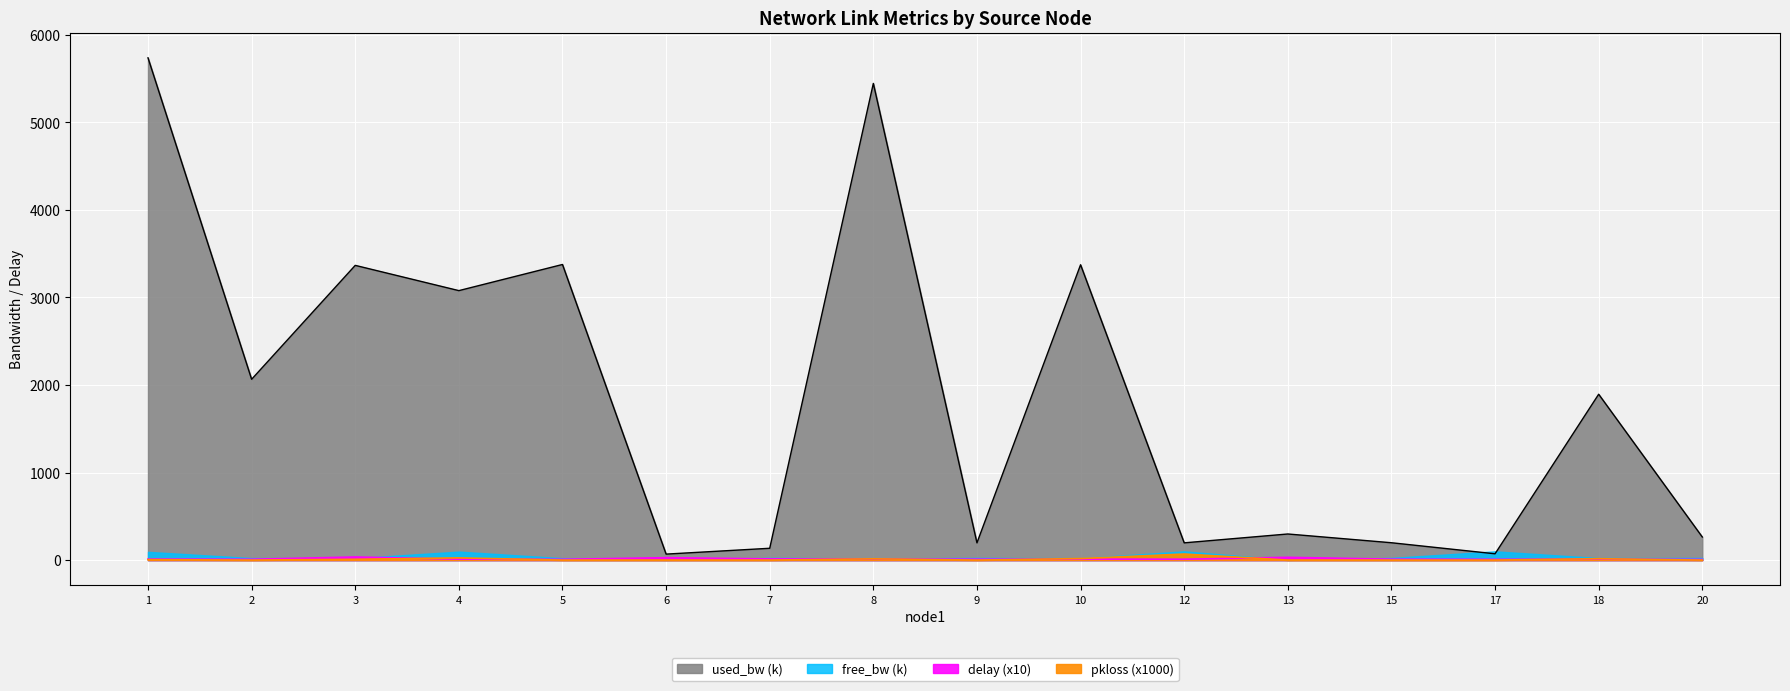

Which series has the largest total across all categories?

used_bw